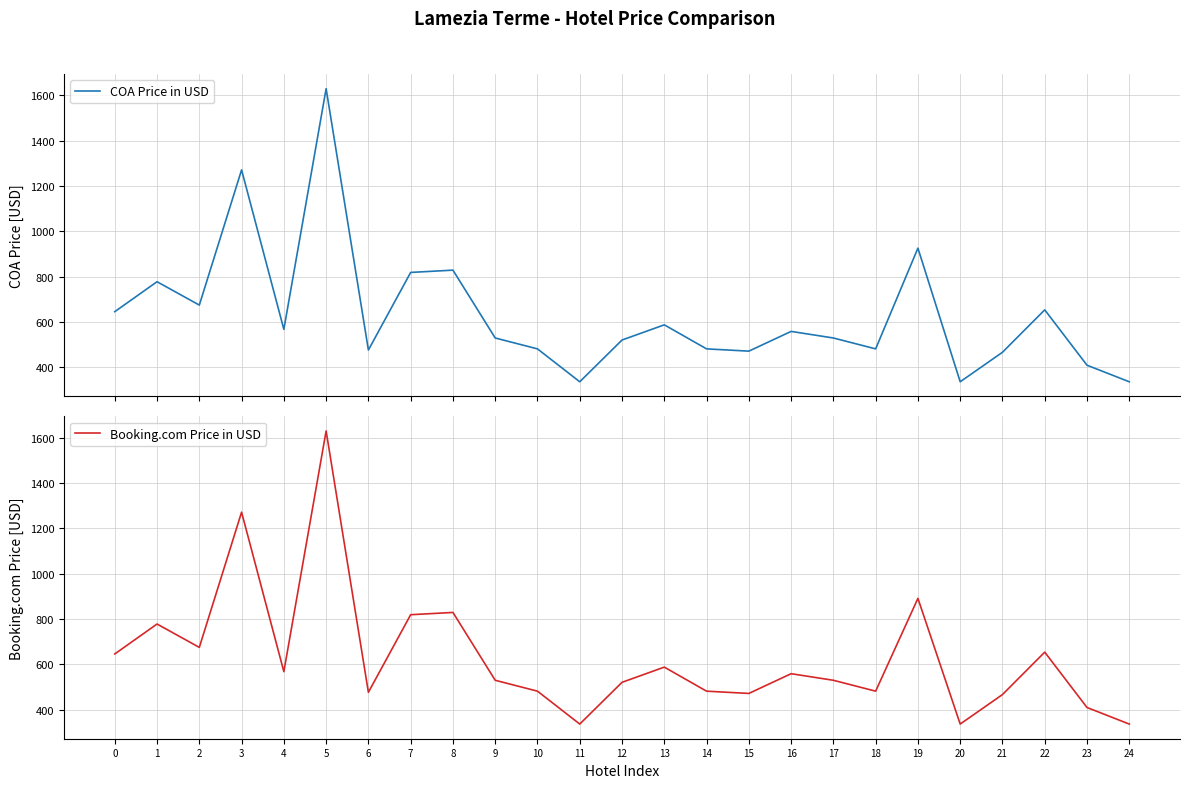

In COA Price in USD, how many points are higher than both neighbors (excluding endpoints)?

8